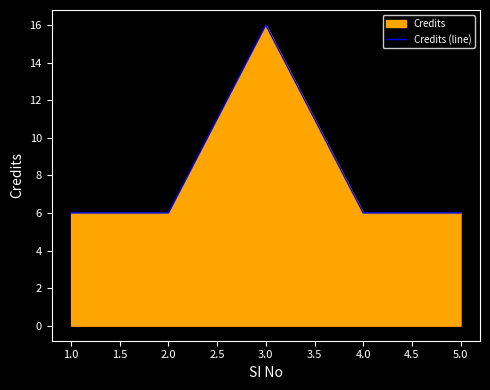

Reading right to left, extract all data points from this chart.

6	6	16	6	6